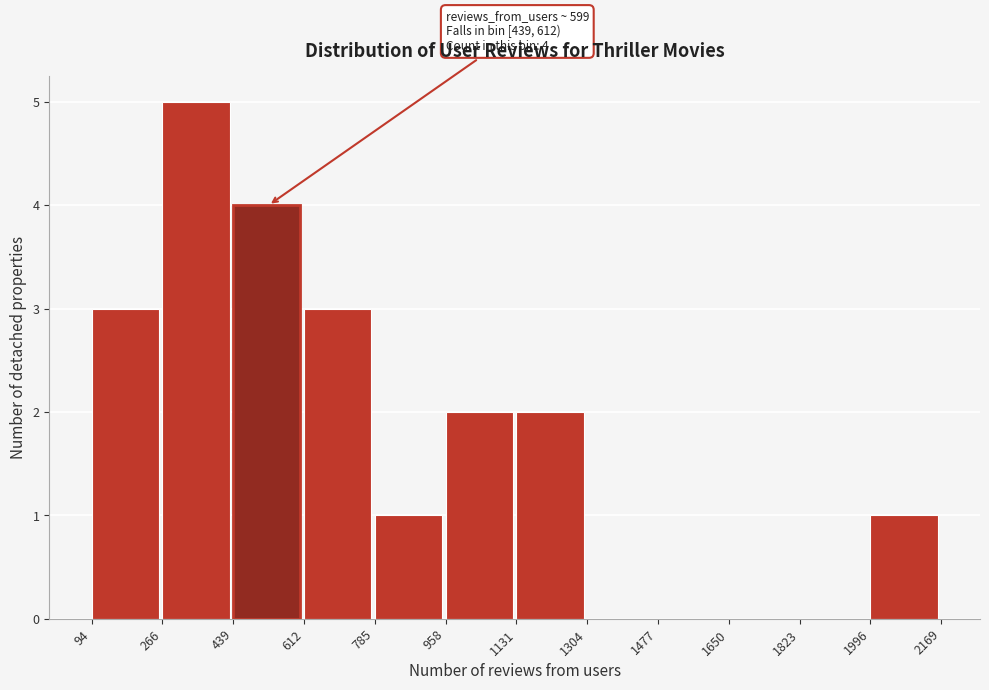

Which range on the x-axis has the tallest bar?

266 to 439